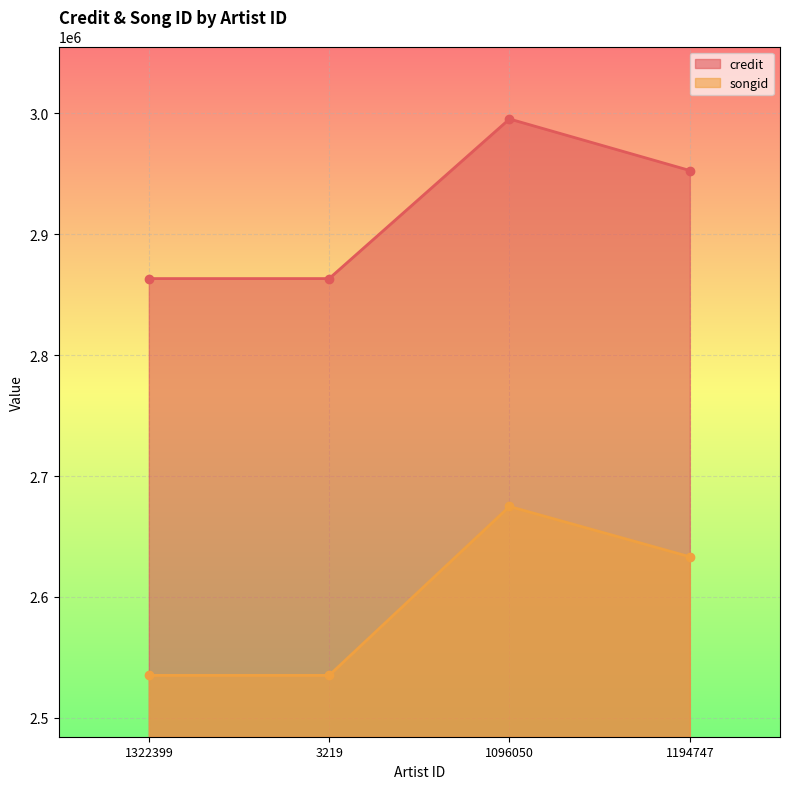

What is the difference between the second highest and second lowest values in the credit series?

89328